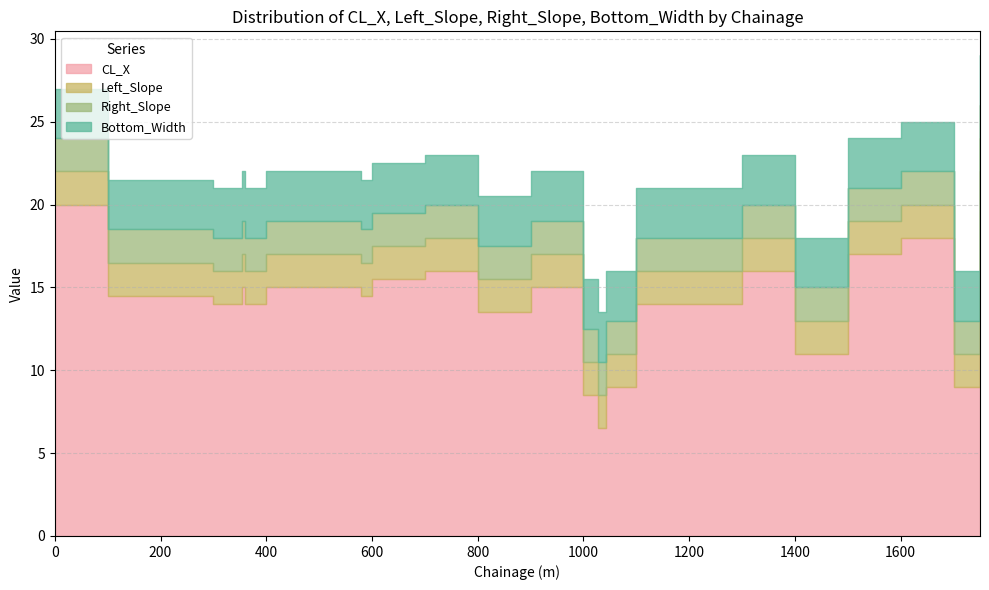

At 1400, list the series in order from largest to smallest.

CL_X, Bottom_Width, Left_Slope, Right_Slope